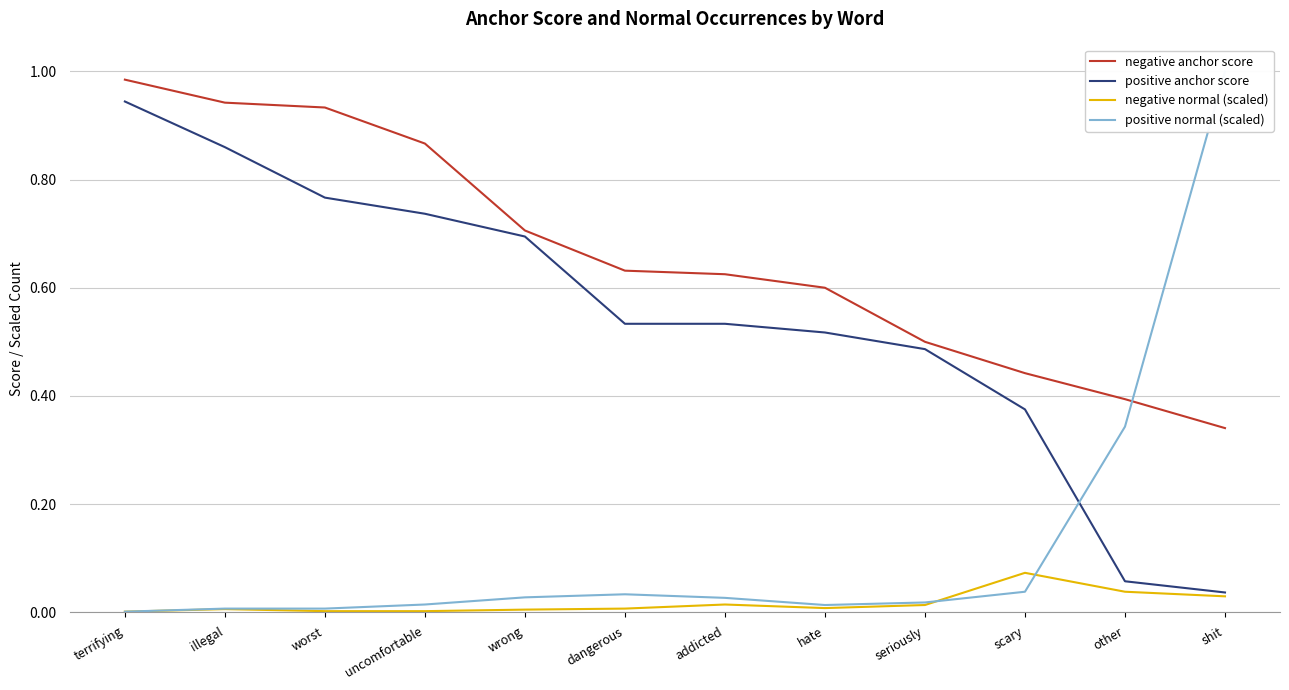

What is the difference between the highest and lowest values at hate?

0.6